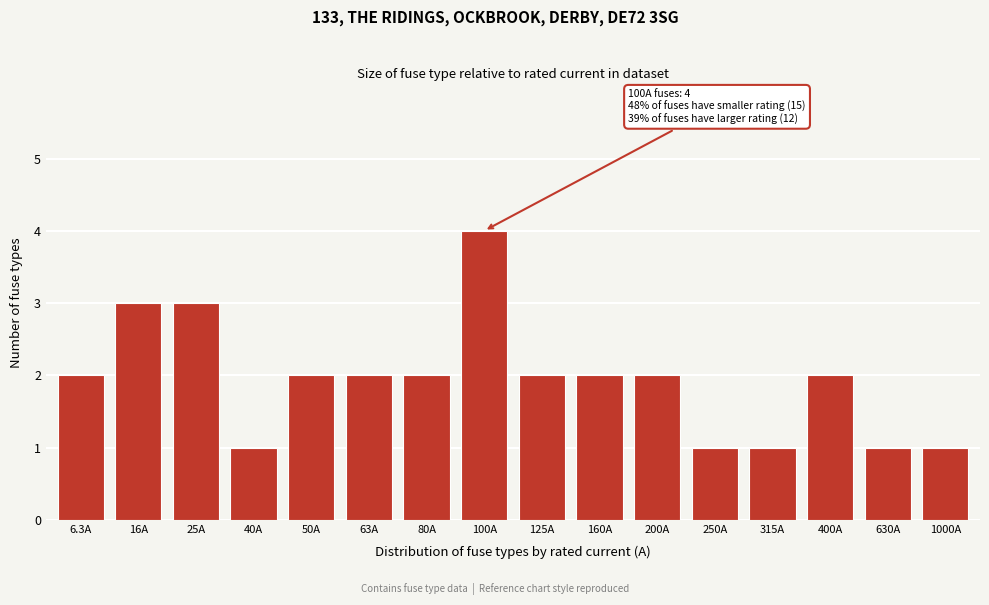

Reading right to left, extract all data points from this chart.

1000A=1	630A=1	400A=2	315A=1	250A=1	200A=2	160A=2	125A=2	100A=4	80A=2	63A=2	50A=2	40A=1	25A=3	16A=3	6.3A=2